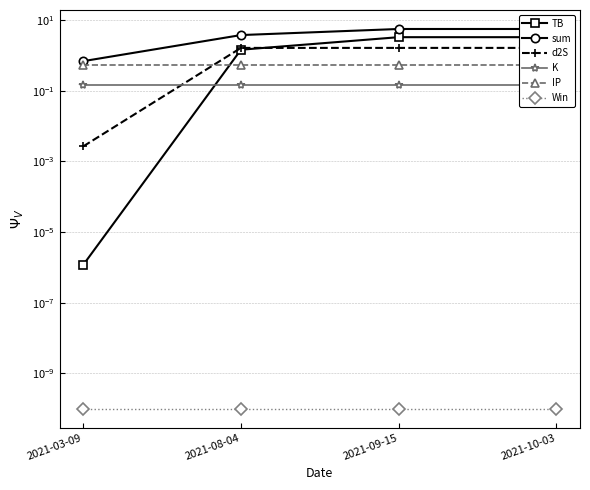

Count the sum values in the range 3 to 5.

1